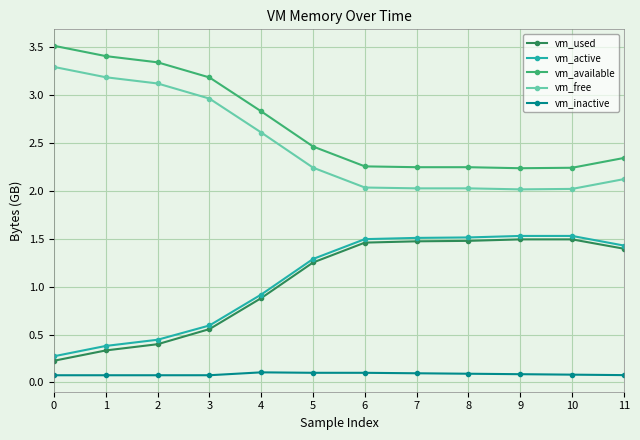

Does the chart have visible grid lines?

Yes